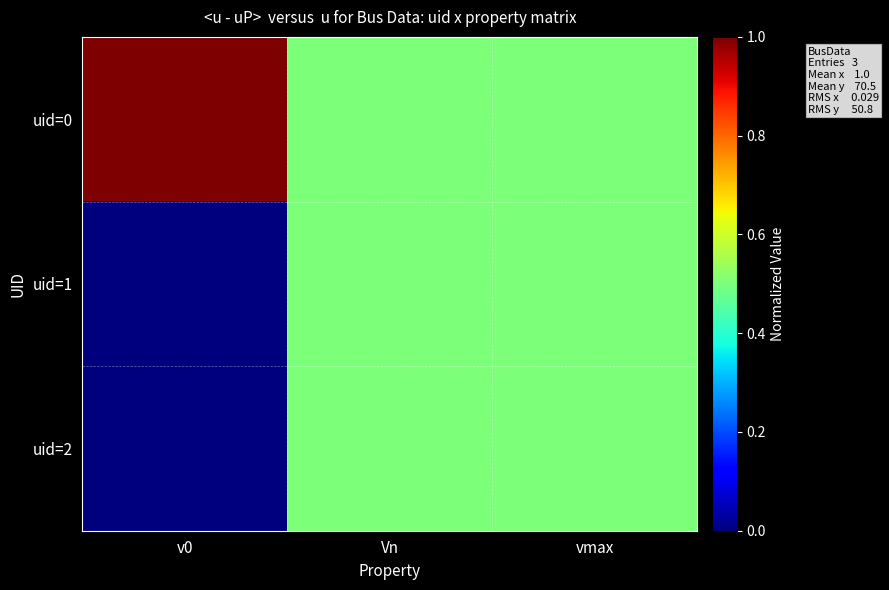

What is the total value across all series at vmax?

1.5